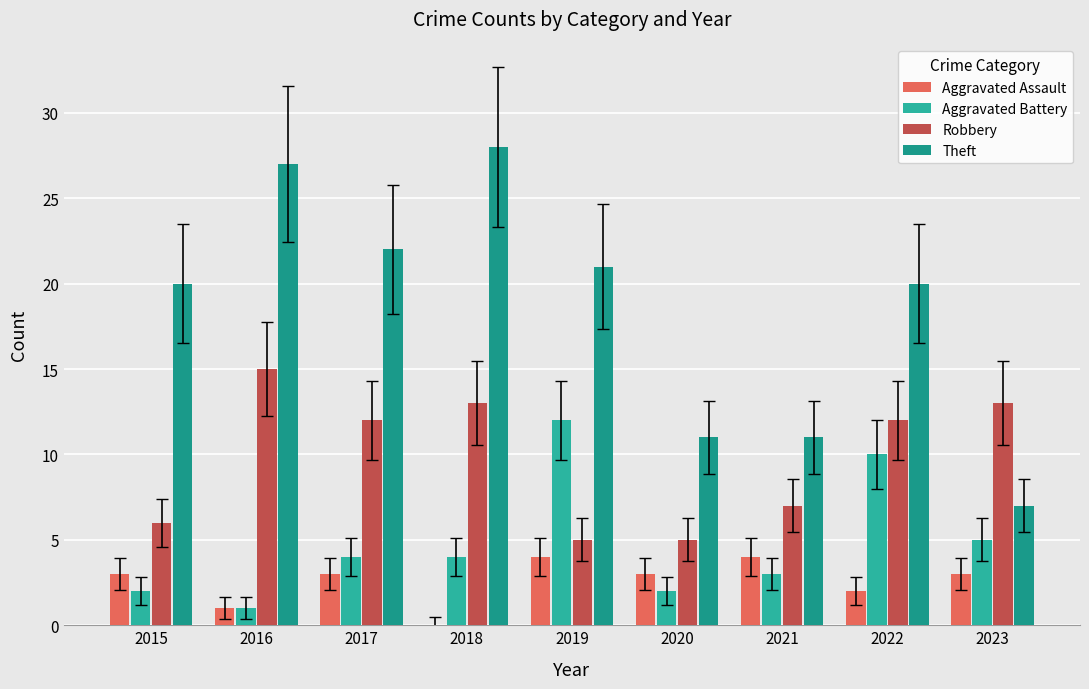

Does the chart contain stacked bars?

No